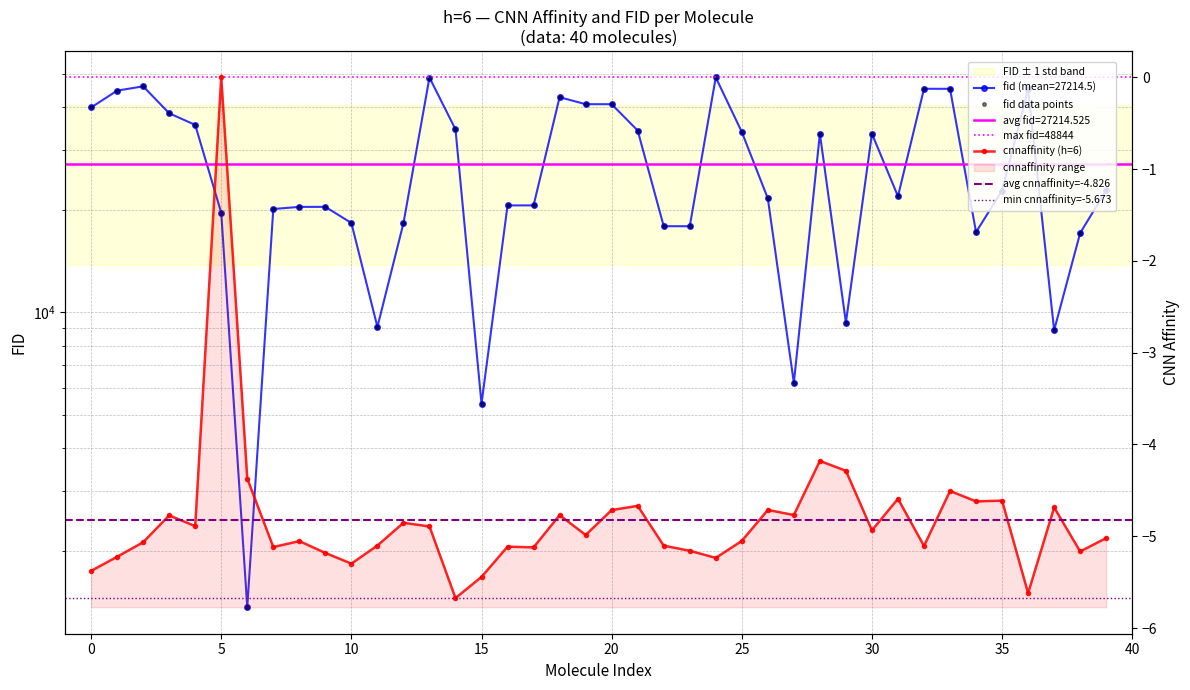

List the series in order of their peak value, lowest first.

cnnaffinity, fid